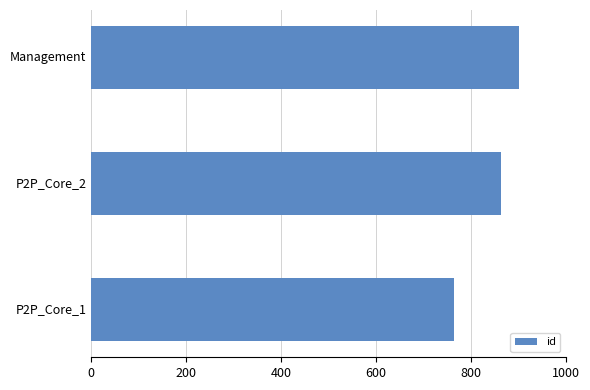

List the labels in order of value, largest first.

Management, P2P_Core_2, P2P_Core_1